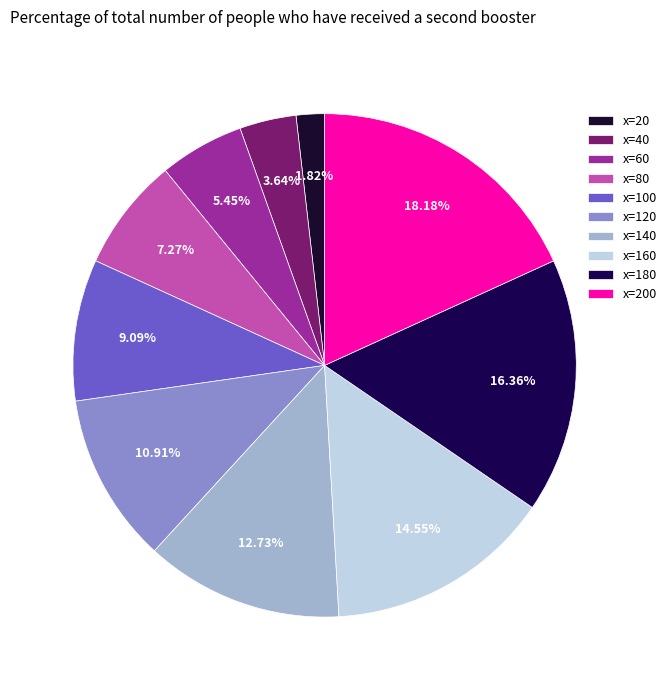

How many segments does this pie chart have?

10